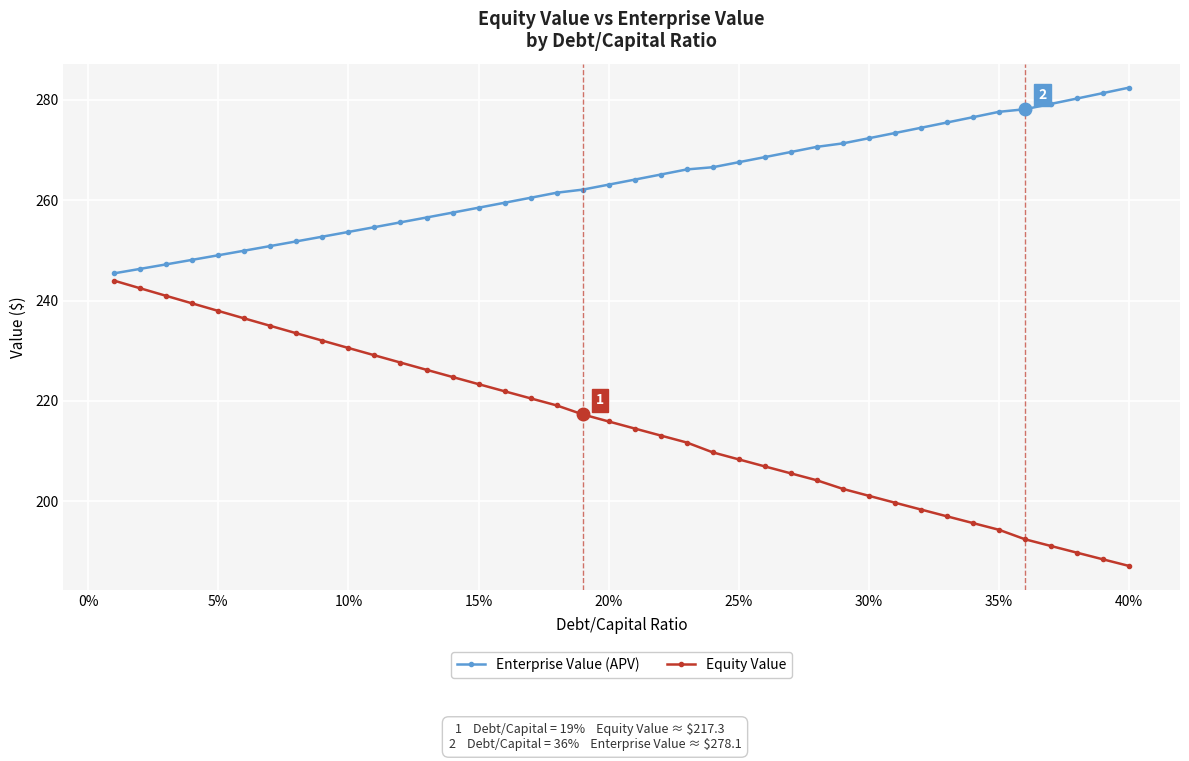

Is this an area chart (filled region under the line)?

No